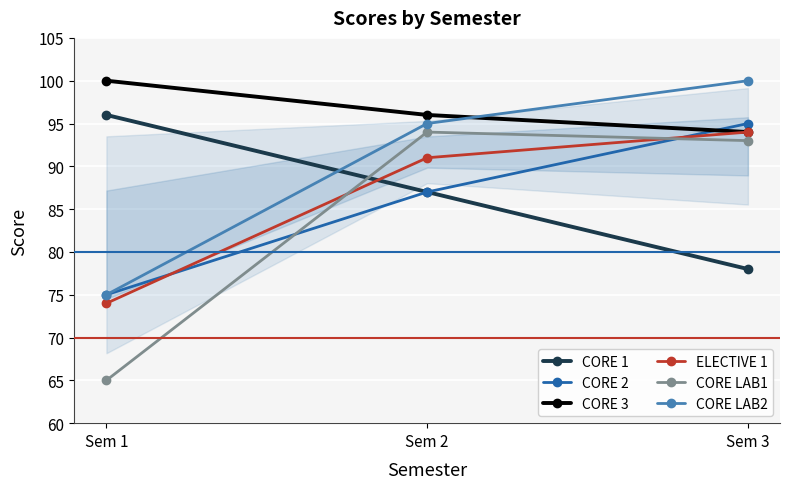

Rank the series at Sem 1 from highest to lowest value.

CORE 3, CORE 1, CORE 2, CORE LAB2, ELECTIVE 1, CORE LAB1